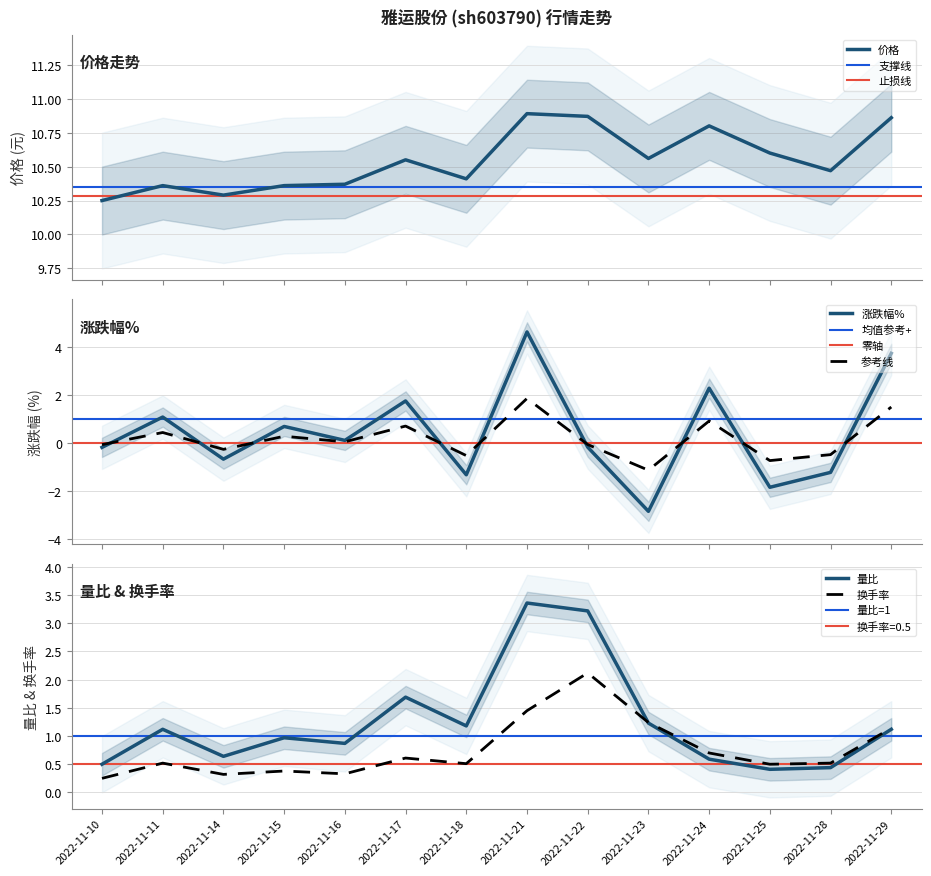

What is the maximum value shown in the chart?

10.9